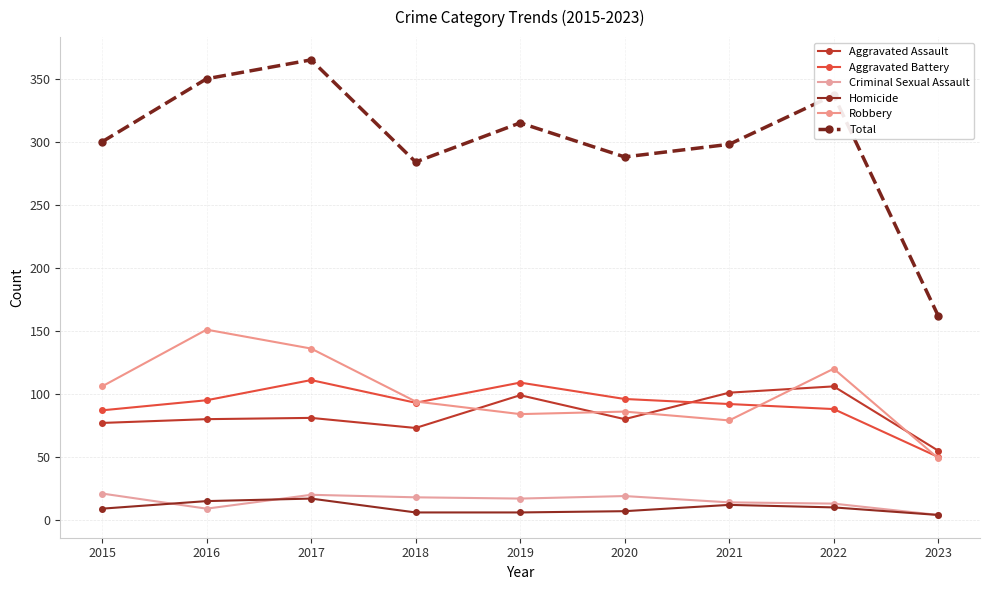

How many series are shown in this chart?

6